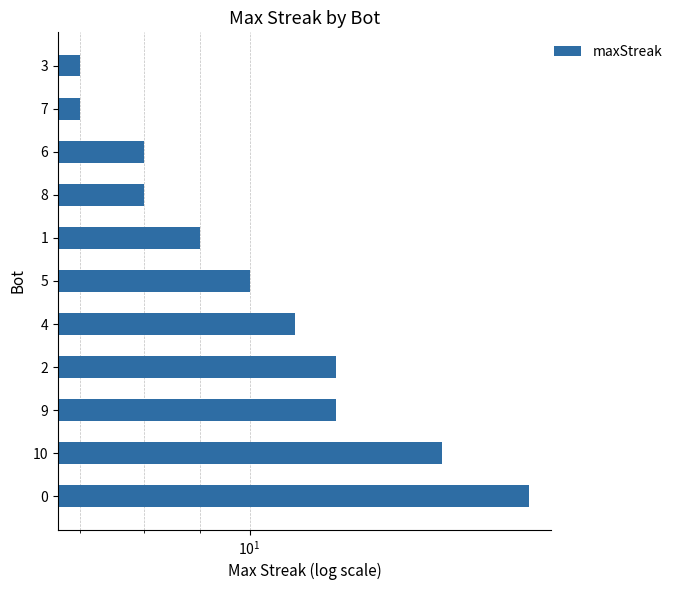

How many categories are shown in the chart?

11